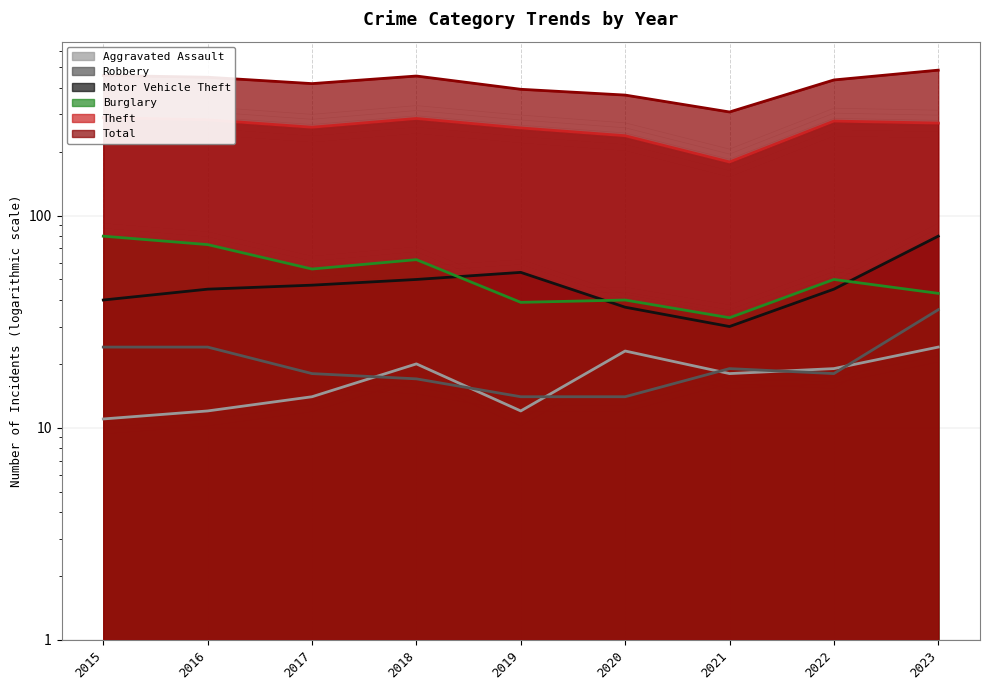

Is the value of Burglary at 2021 greater than the value of Motor Vehicle Theft at 2015?

No